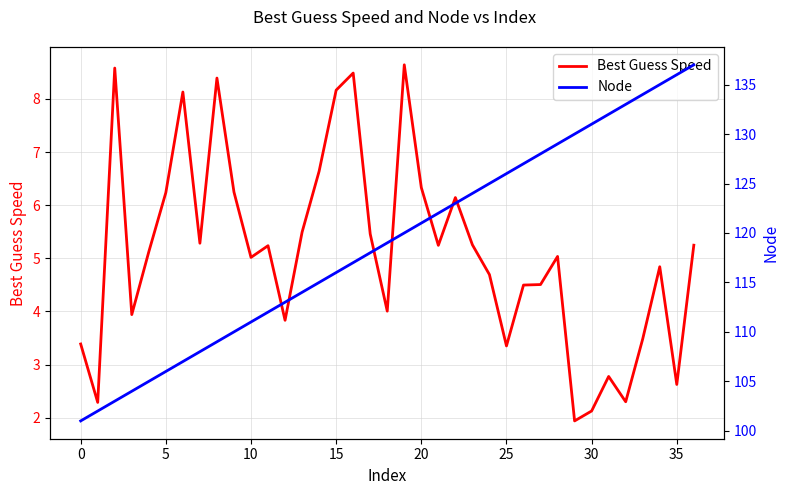

True or false: Best Guess Speed has a value of 3.4 at 25.

True